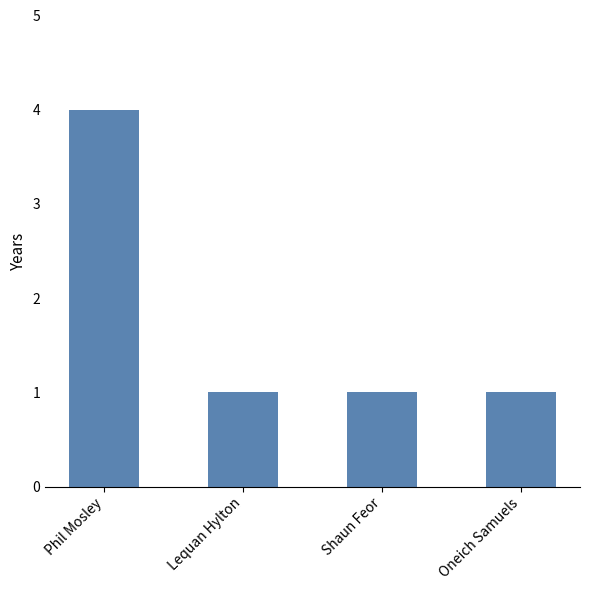

Count the number of data series in this chart.

1